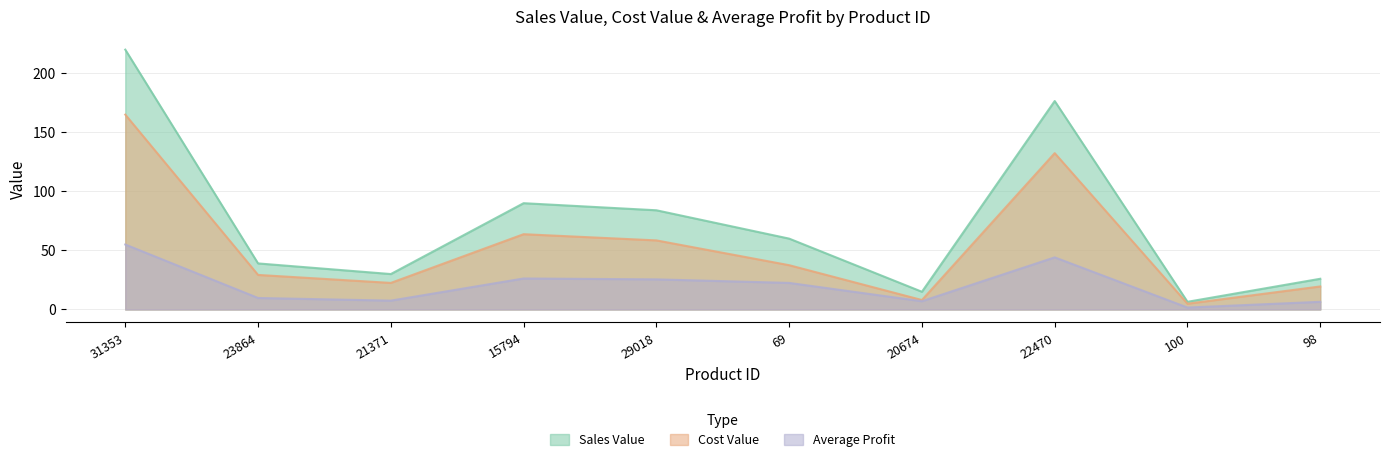

At which category does Cost Value reach its first local valley?

21371